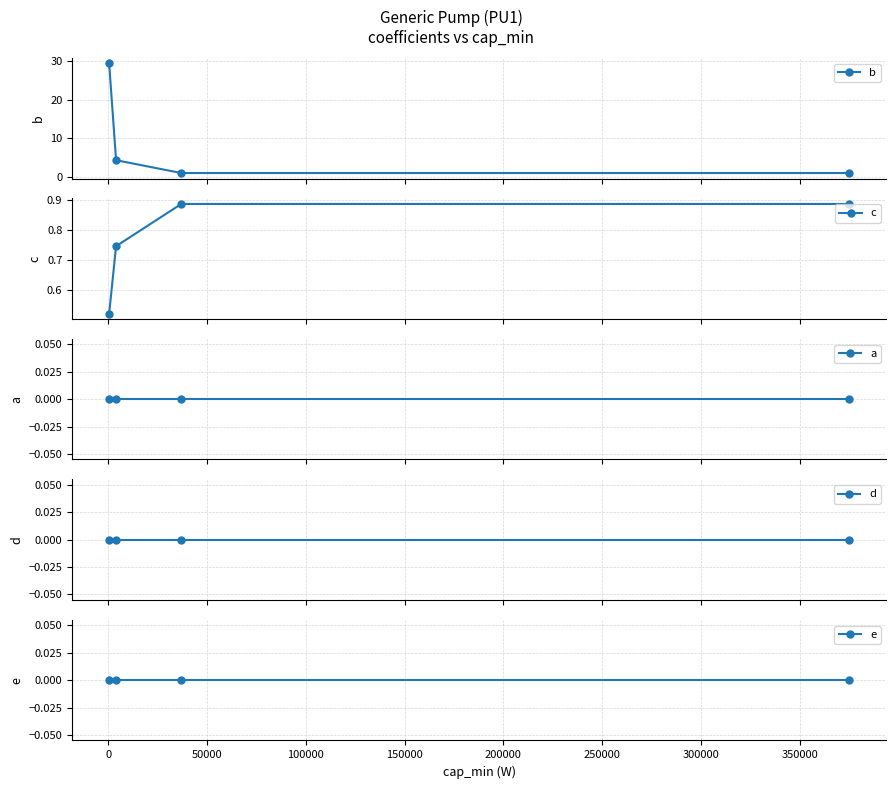

True or false: c has more than 0 interior local peaks.

False